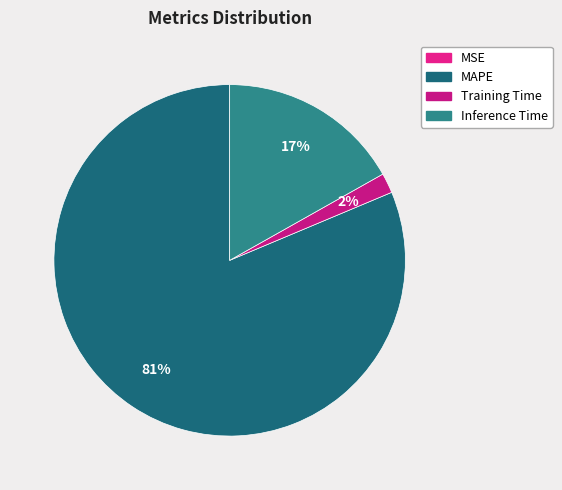

Is there any slice that represents more than half of the pie?

Yes